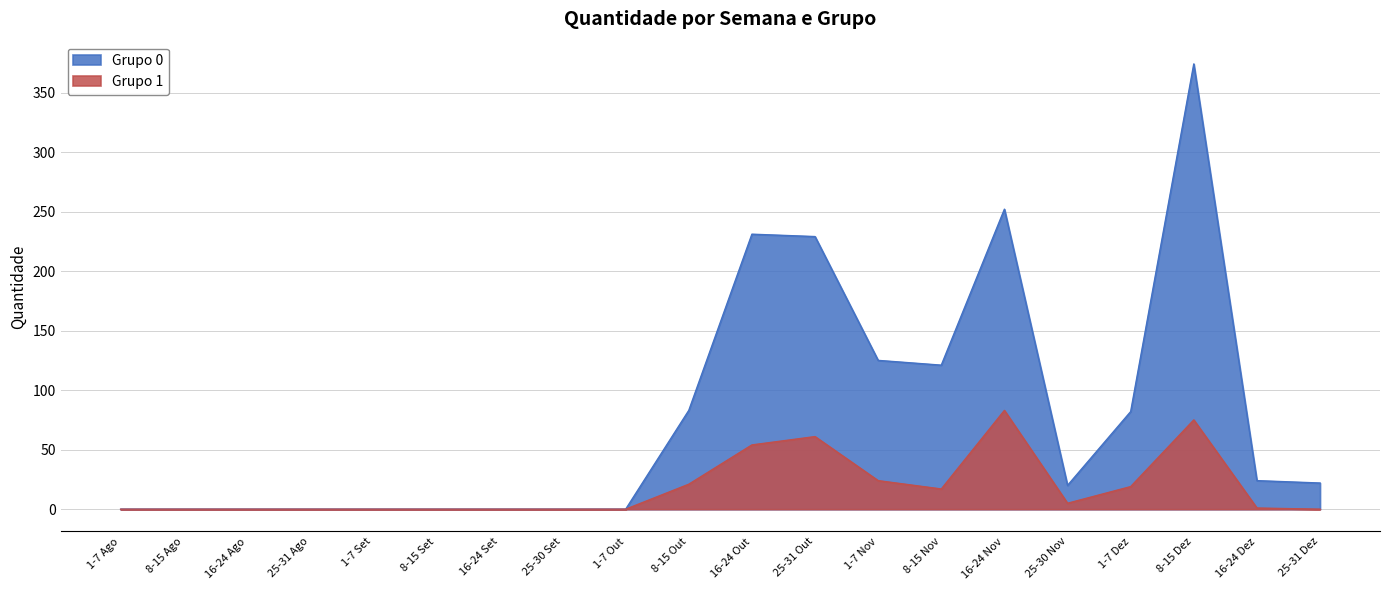

At which label does Grupo 1 reach its peak?

16-24 Nov